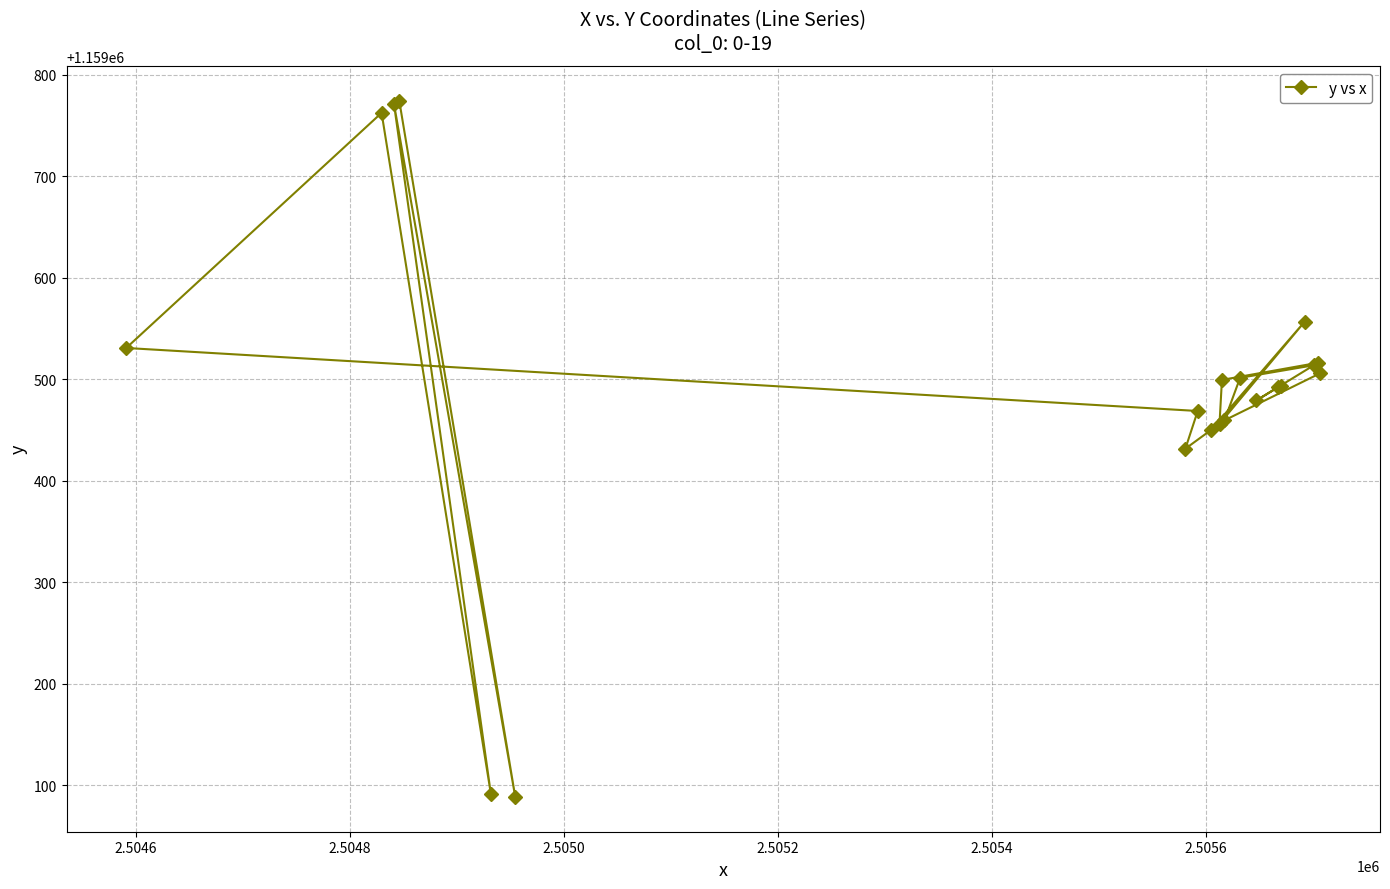

Reading left to right, extract all data points from this chart.

1159491.9	1159493.8	1159479.1	1159513.8	1159501.4	1159459.5	1159505.9	1159516.2	1159499.3	1159456.0	1159556.8	1159450.0	1159431.5	1159468.7	1159530.8	1159762.5	1159091.1	1159771.6	1159088.4	1159774.5